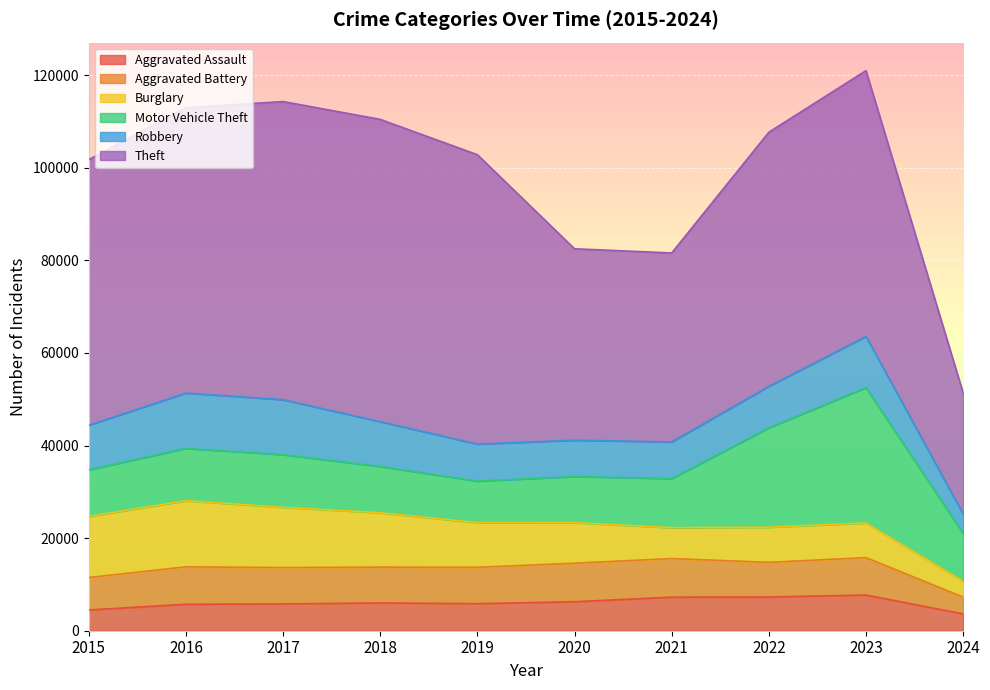

True or false: Aggravated Assault has a value of 5841 at 2019.

True